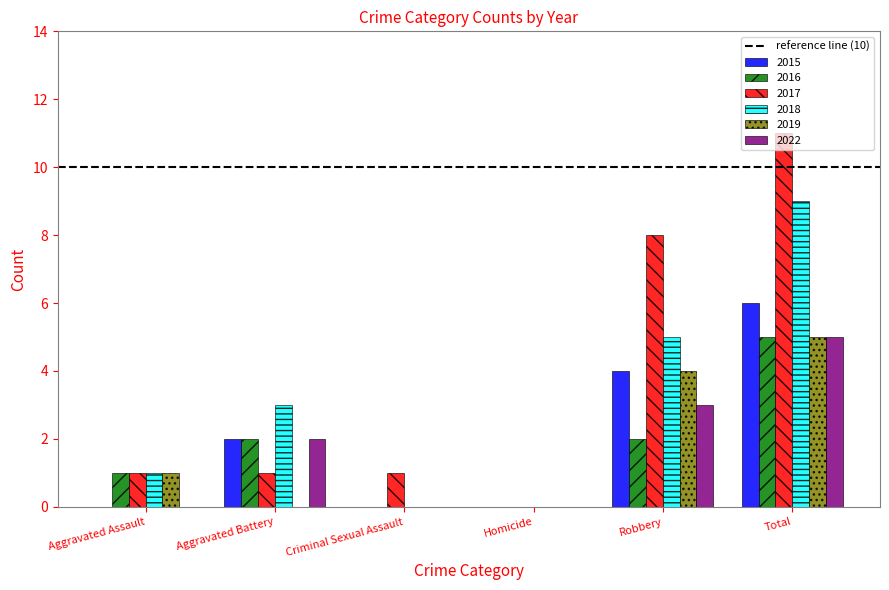

At which category is the sum across all series the highest?

Total